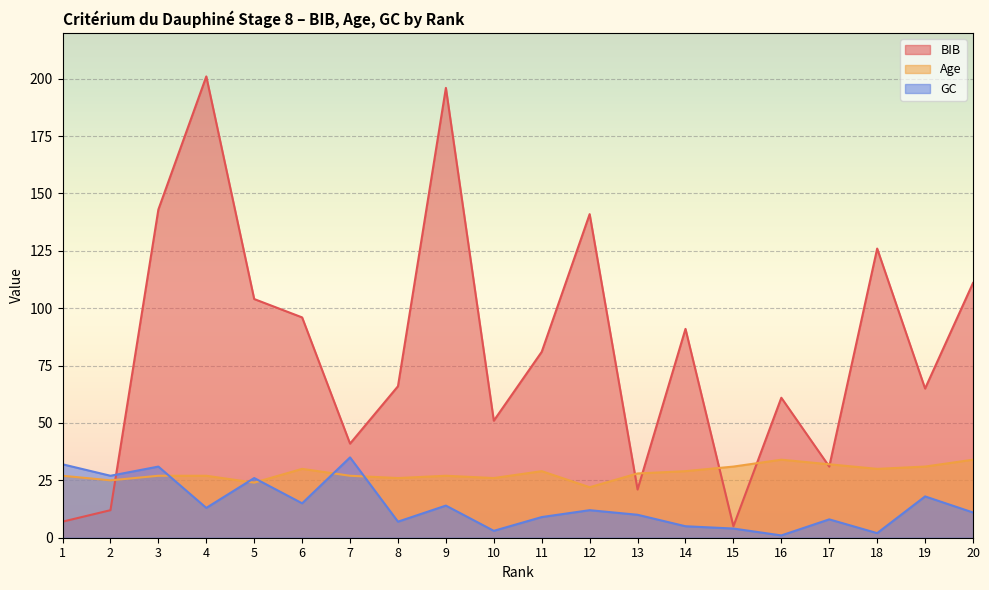

How many values in the Age series are below 28?

10